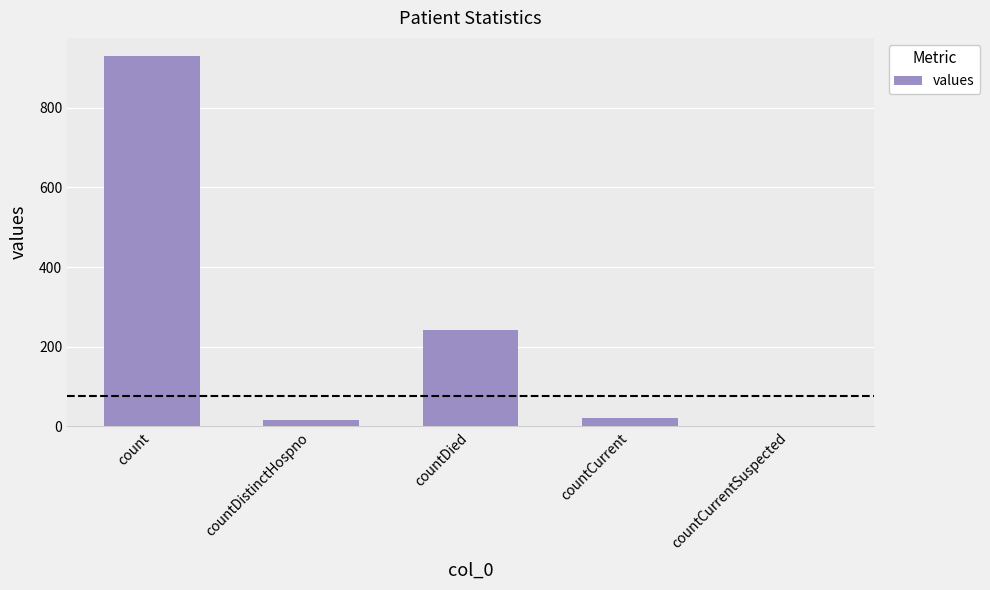

Reading right to left, what are all the values shown in this chart?

0	21	241	16	929